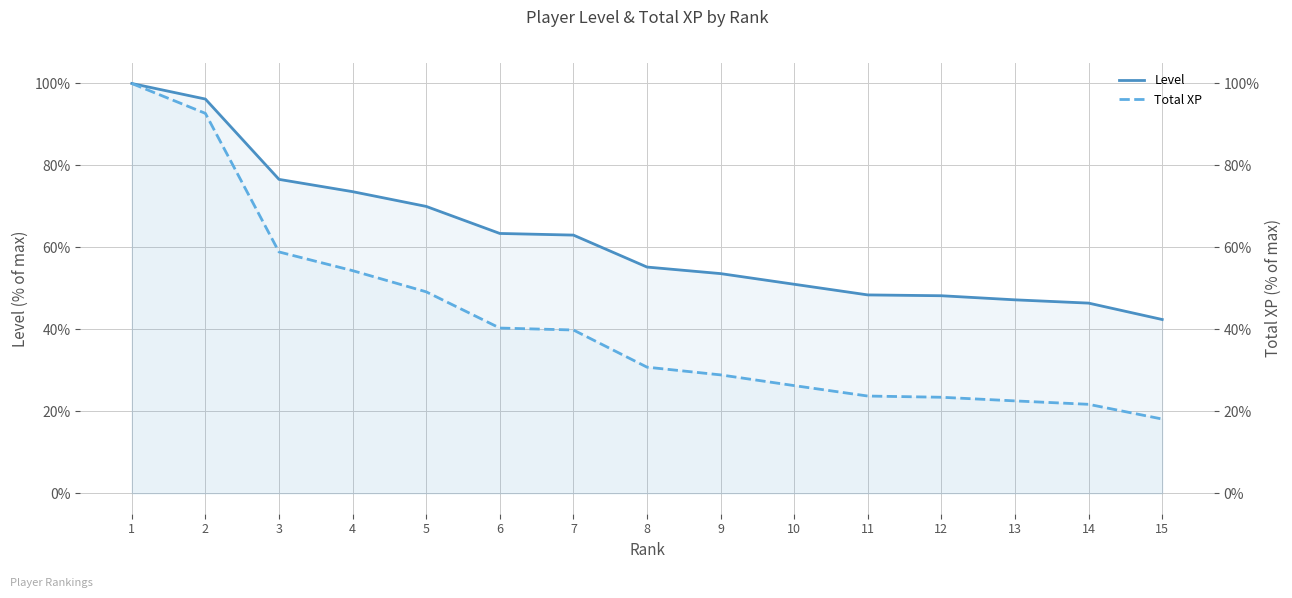

At which label does Total XP first exceed 30?

1